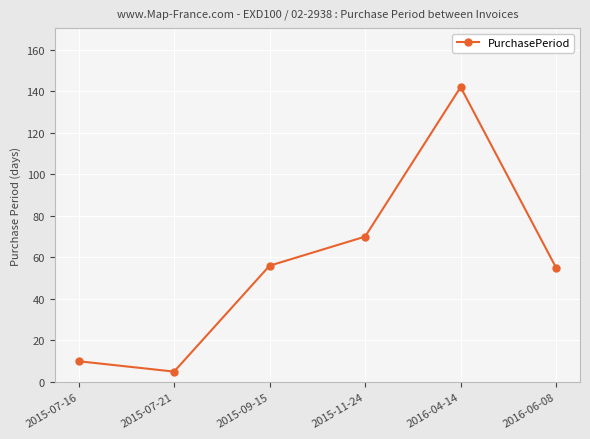

How many points are higher than both their immediate neighbors (excluding endpoints)?

1